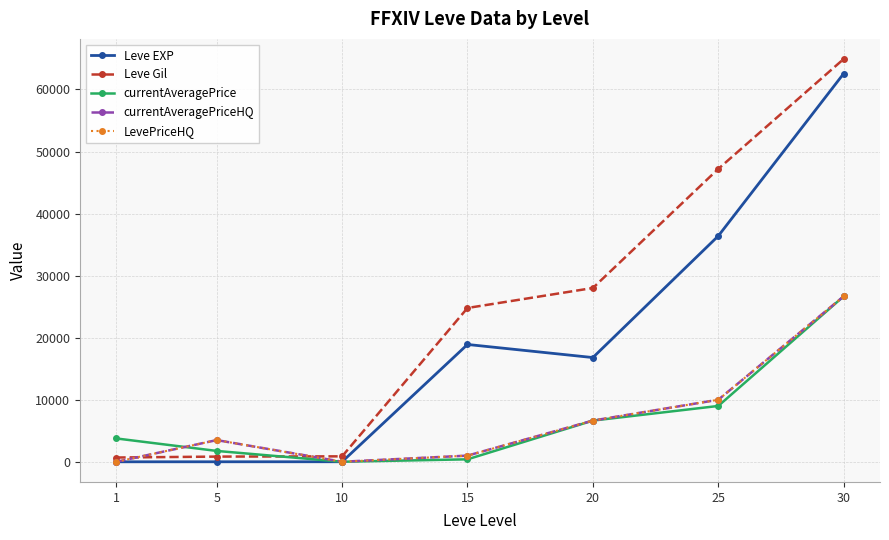

Is this an area chart (filled region under the line)?

No